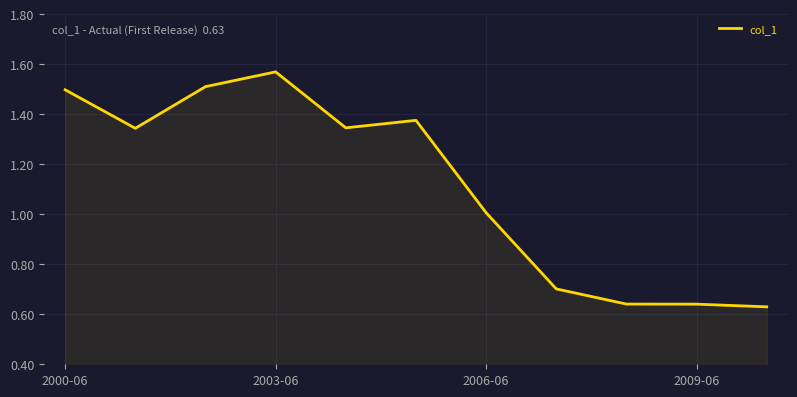

What is the difference between the maximum and minimum values?

0.9